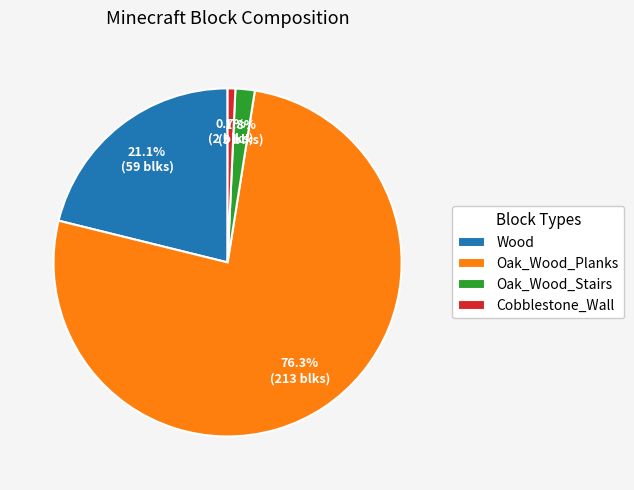

How many segments does this pie chart have?

4